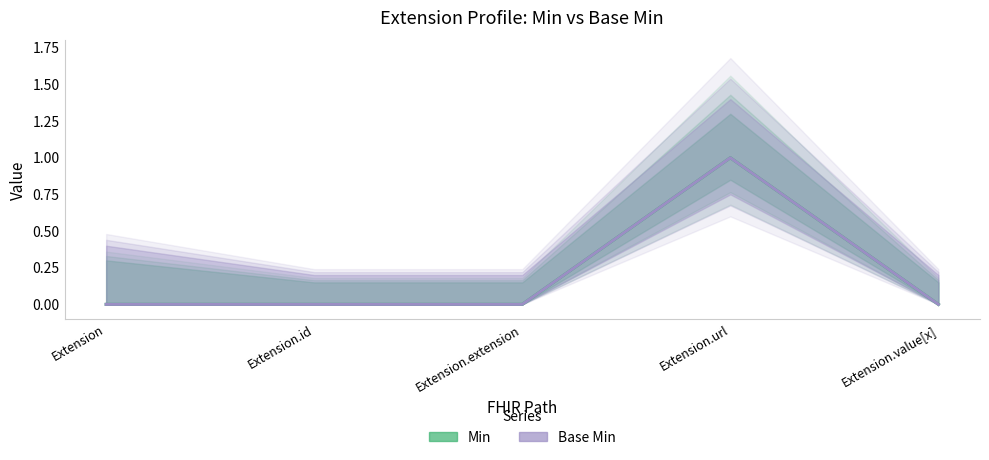

Count the number of categories in the chart.

5